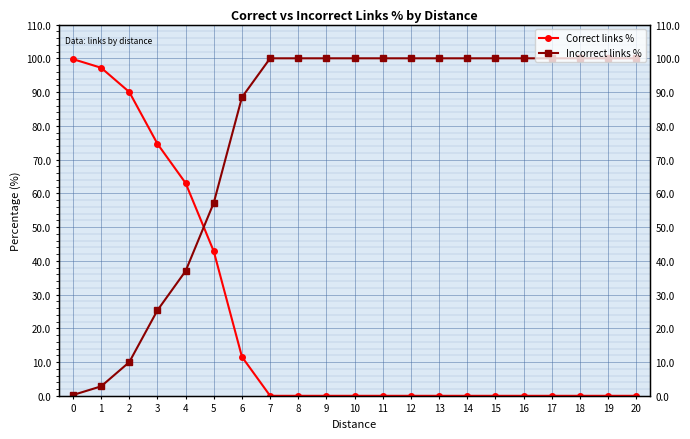

Rank the series by their average value, from highest to lowest.

Incorrect links %, Correct links %